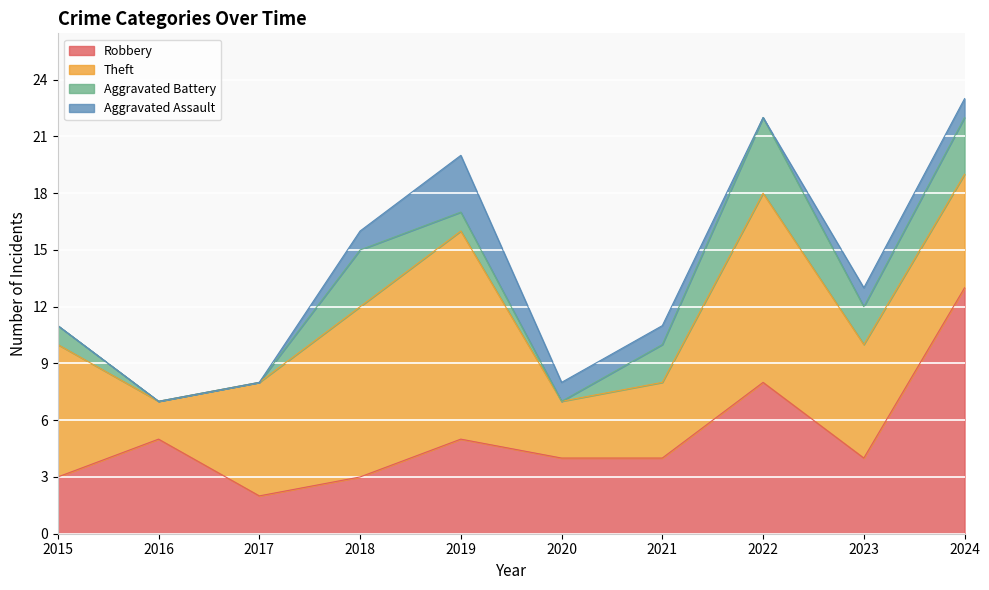

Which category has the lowest value in the Robbery series?

2017